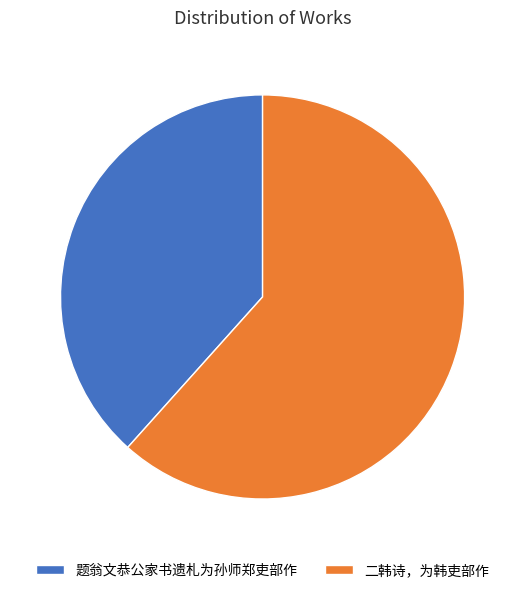

True or false: 题翁文恭公家书遗札为孙师郑吏部作 accounts for 32% of the total.

False